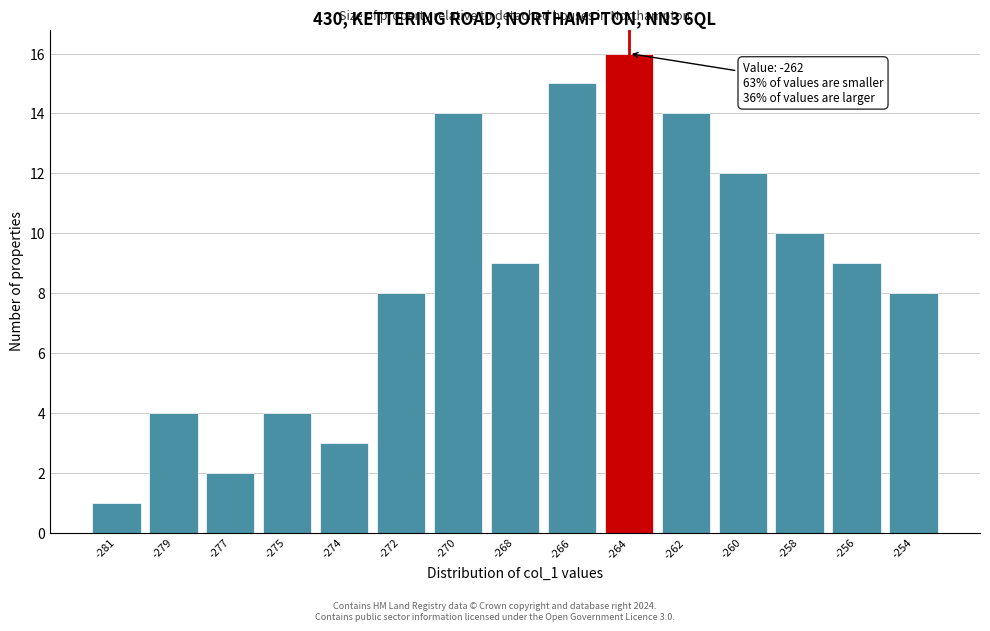

Reading left to right, transcribe all the data shown in this chart.

1	4	2	4	3	8	14	9	15	16	14	12	10	9	8